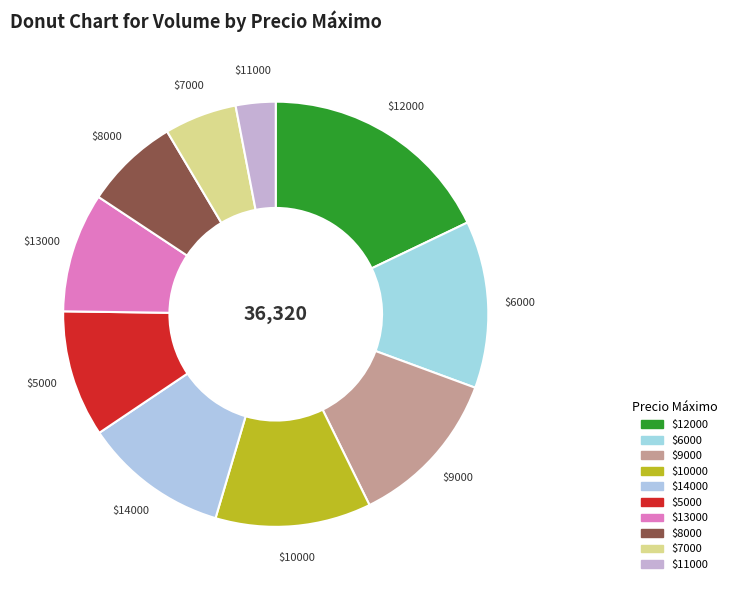

How many segments does this pie chart have?

10